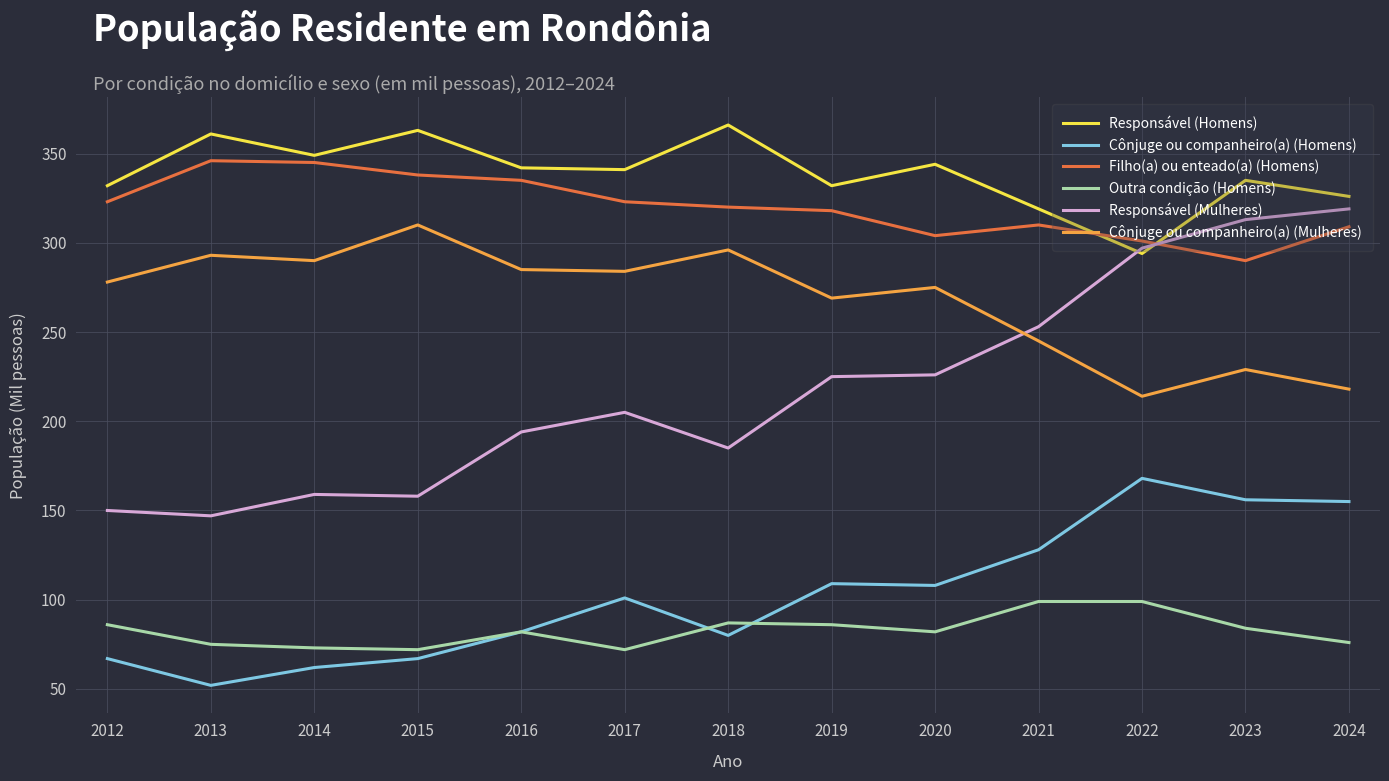

What is the difference between the second highest and minimum values in the Responsável (Homens) series?

69